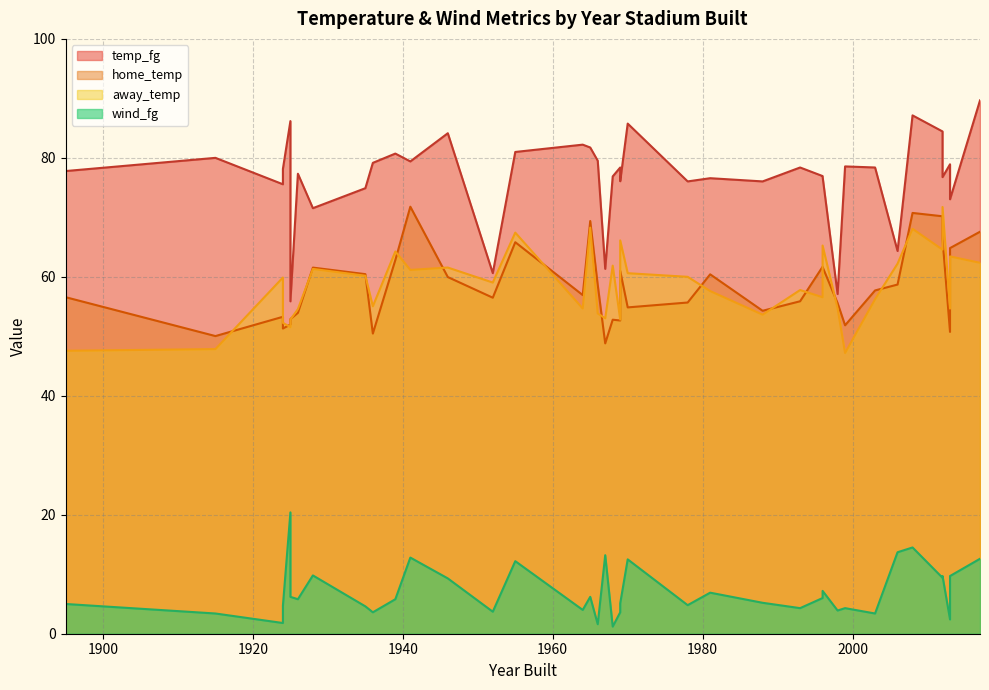

At which label is temp_fg closest to 72?

1928